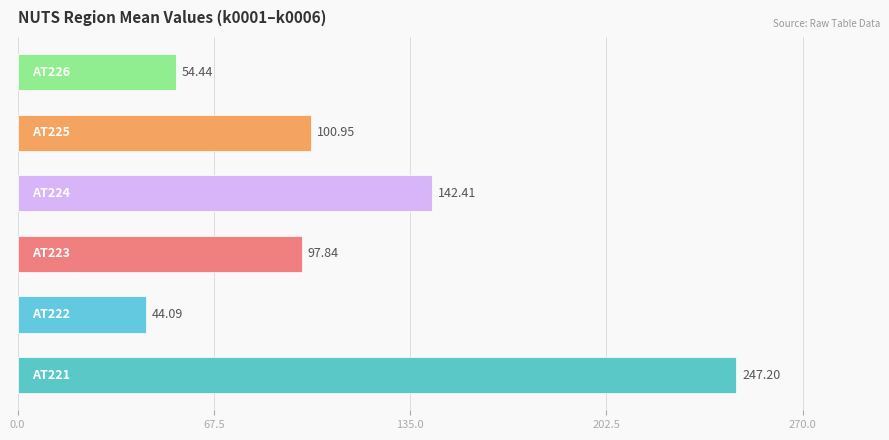

What is the average value?

114.5